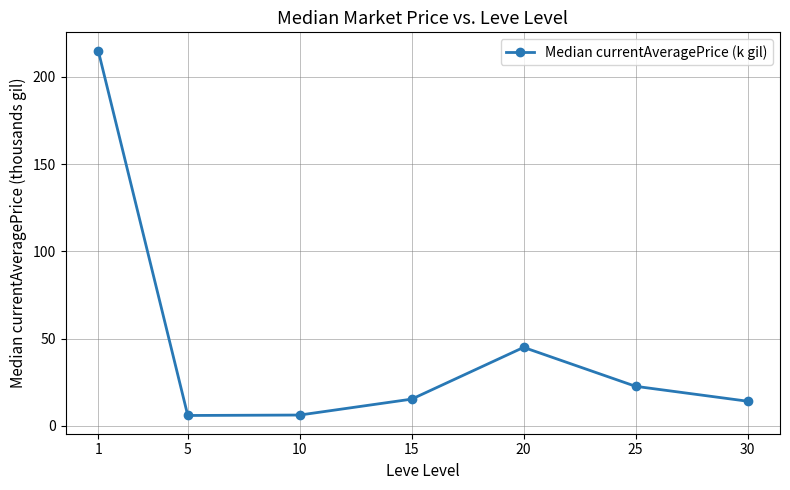

How many data points are above 15?

4